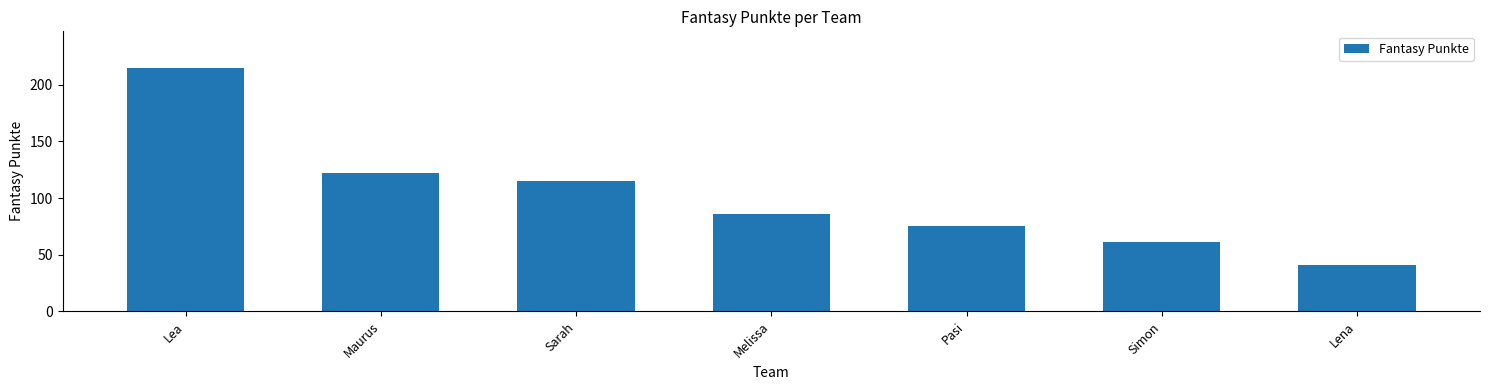

What is the ratio of the value at Lena to the value at Simon?

0.7